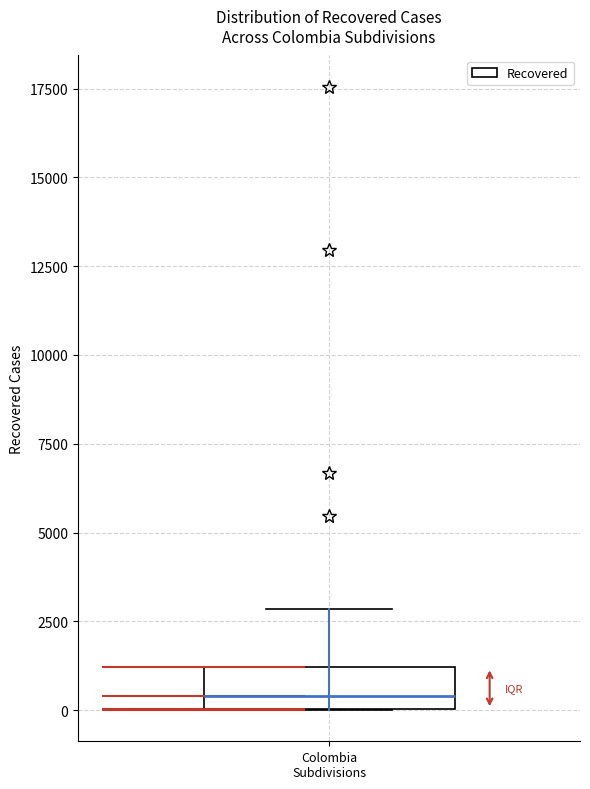

Where does the upper whisker of the box for Colombia Subdivisions end on the y-axis? The values are not printed on the chart, so give them approximately, as read against the axis.

3000